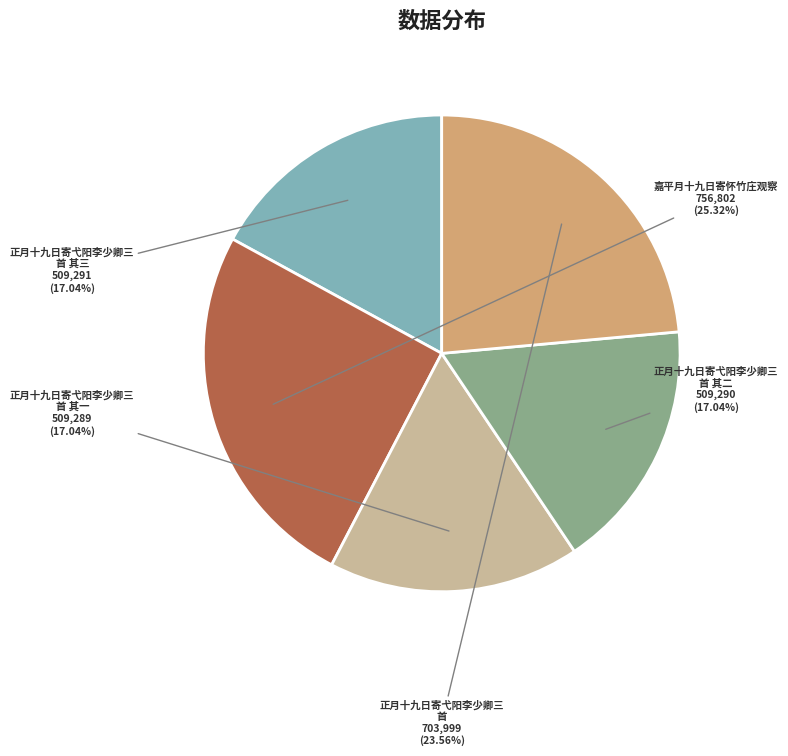

Is there any slice that represents more than half of the pie?

No